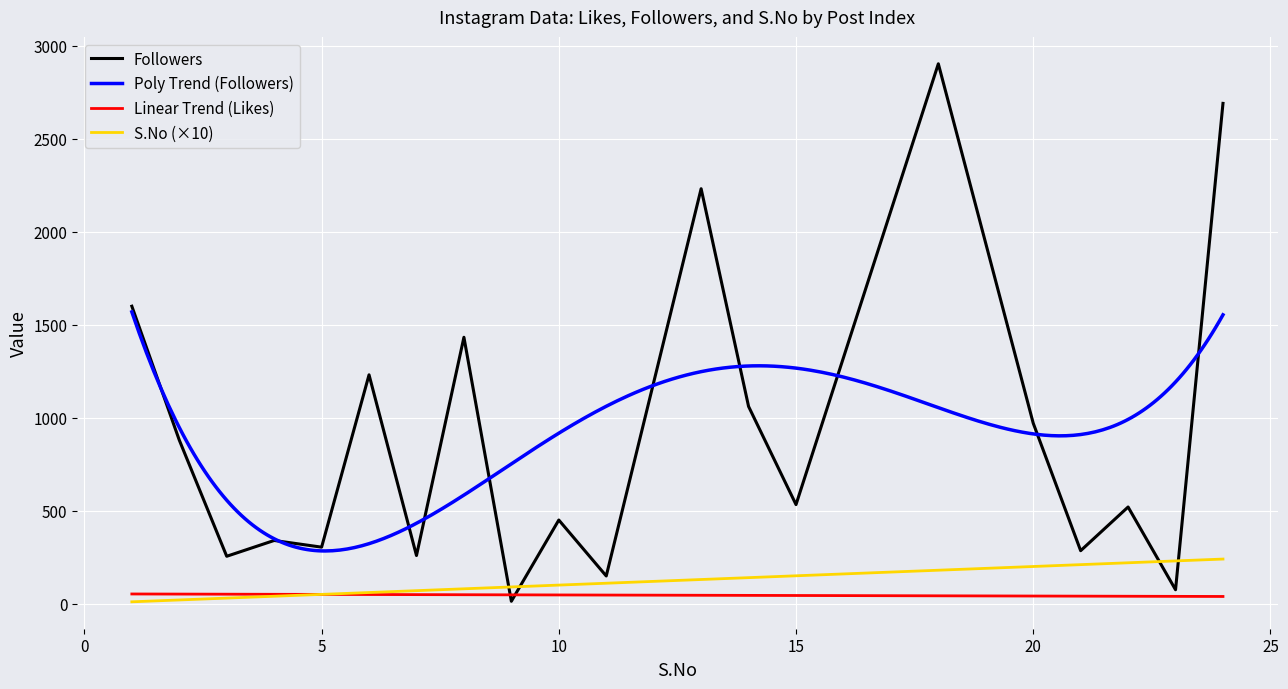

Is this an area chart (filled region under the line)?

No